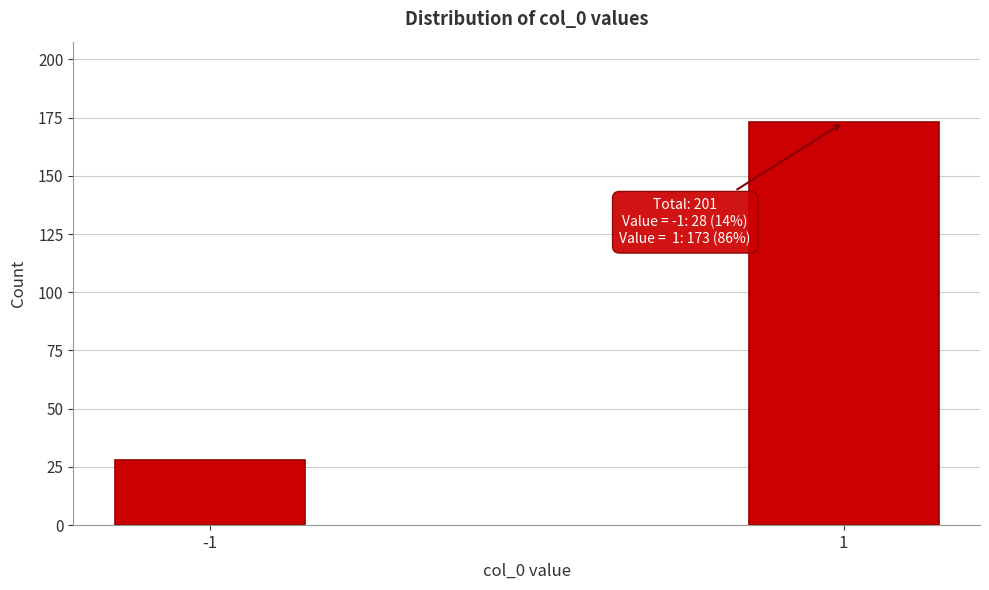

Reading left to right, list all the values displayed in this chart.

-1=28	1=173